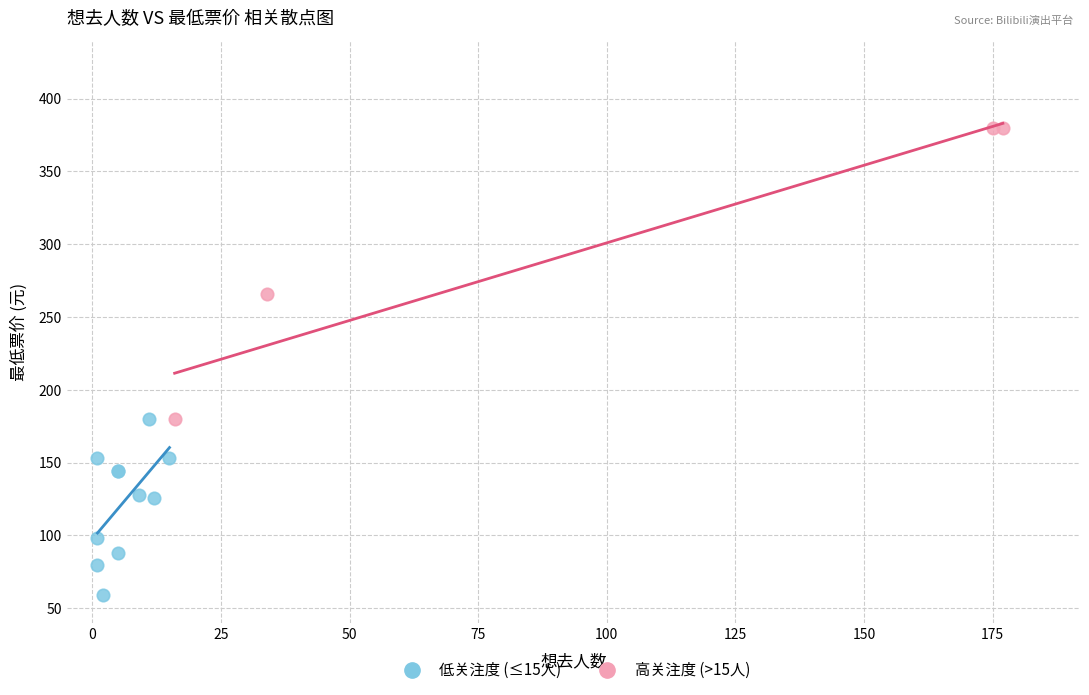

Which series has the largest Y range (max minus min)?

高关注度 (>15人)